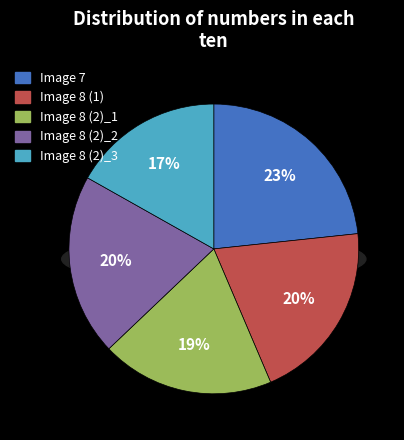

Which slice is the largest?

Image 7